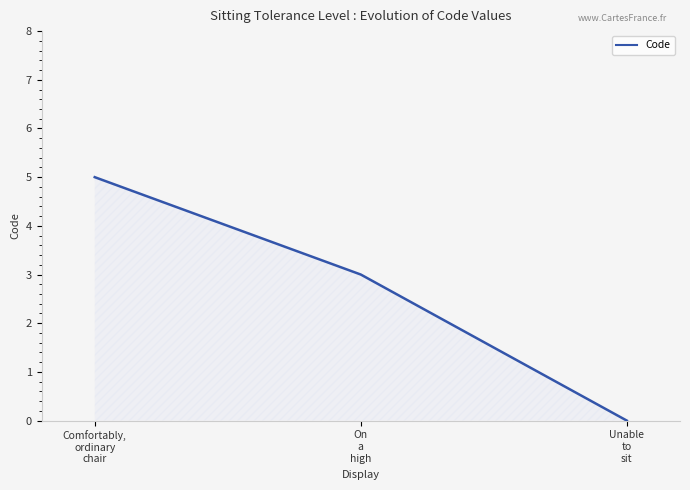

How many lines are shown in the chart?

1